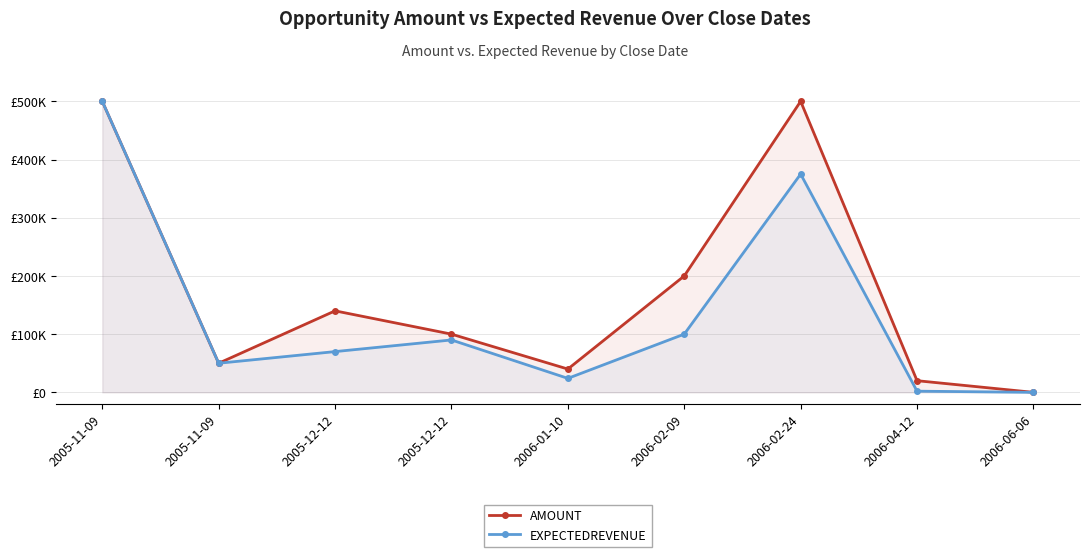

Is it true that AMOUNT equals 500000 at 2005-11-09?

True